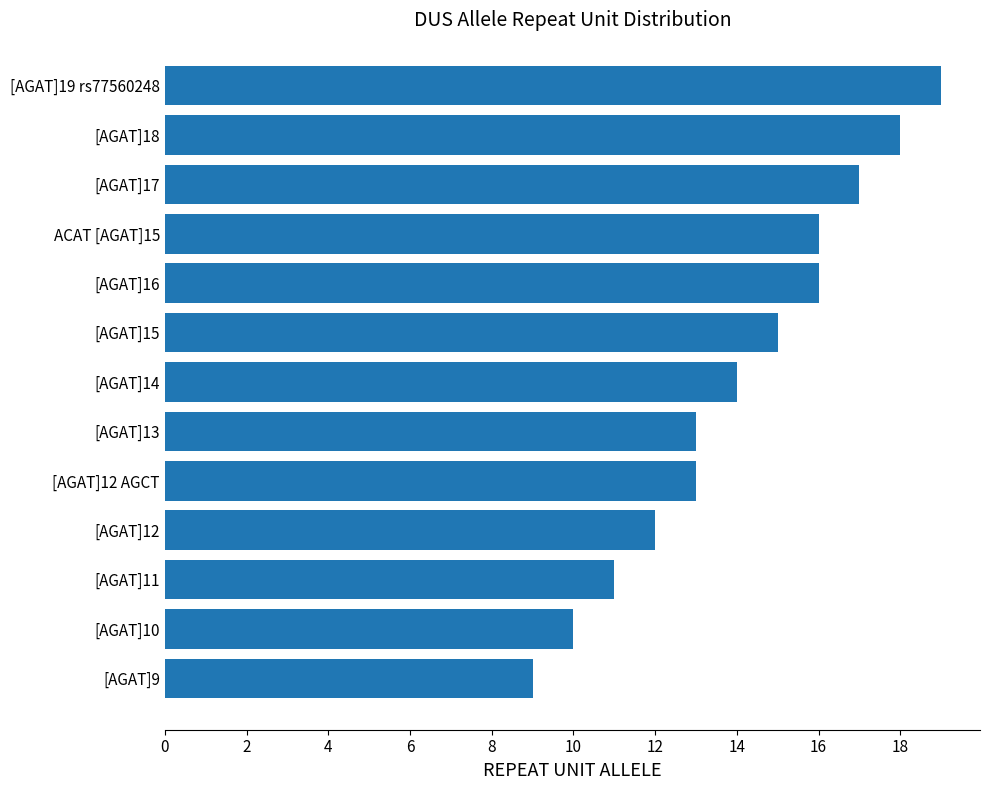

Does the chart contain stacked bars?

No